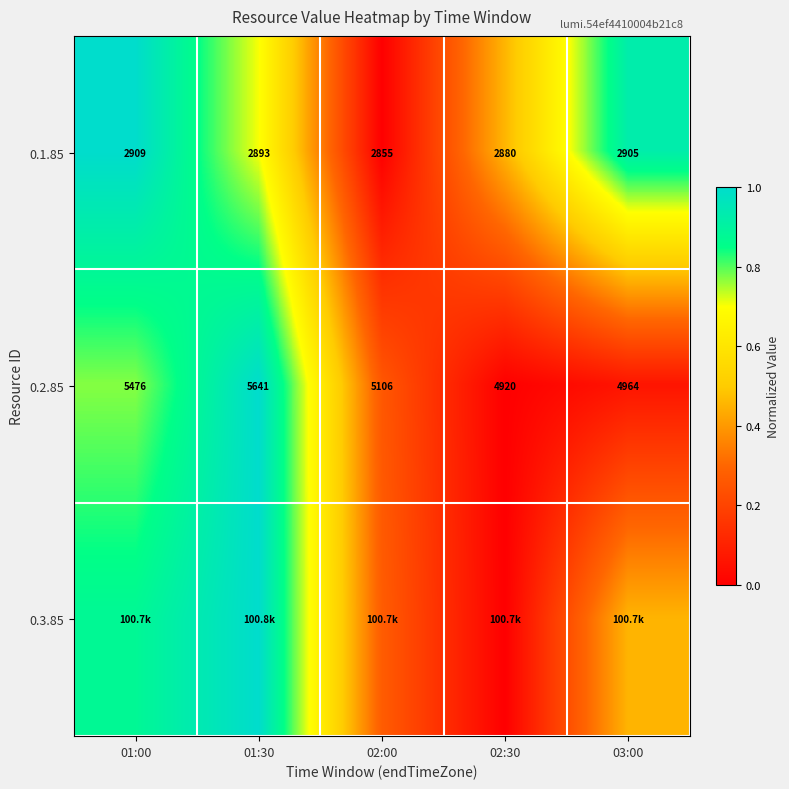

True or false: 0.3.85 has a value of 1.0 at 01:30.

True